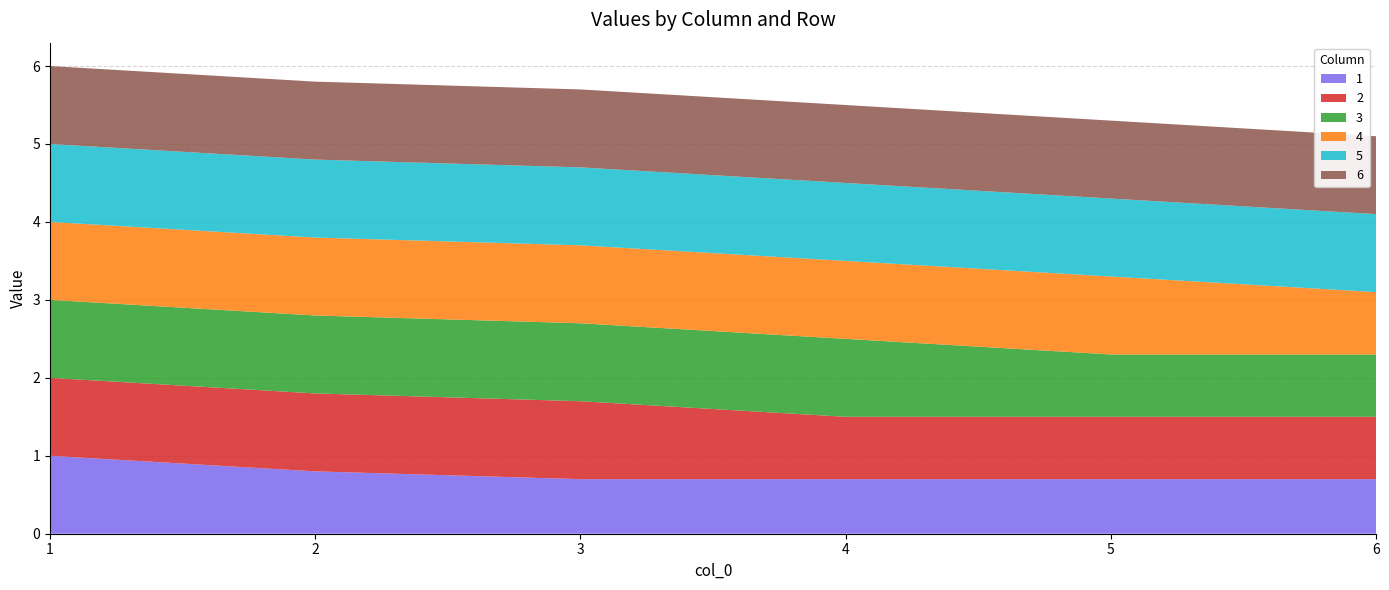

Reading left to right, transcribe all the data shown in this chart.

1: 1.0	0.8	0.7	0.7	0.7	0.7
2: 1.0	1.0	1.0	0.8	0.8	0.8
3: 1.0	1.0	1.0	1.0	0.8	0.8
4: 1.0	1.0	1.0	1.0	1.0	0.8
5: 1.0	1.0	1.0	1.0	1.0	1.0
6: 1.0	1.0	1.0	1.0	1.0	1.0